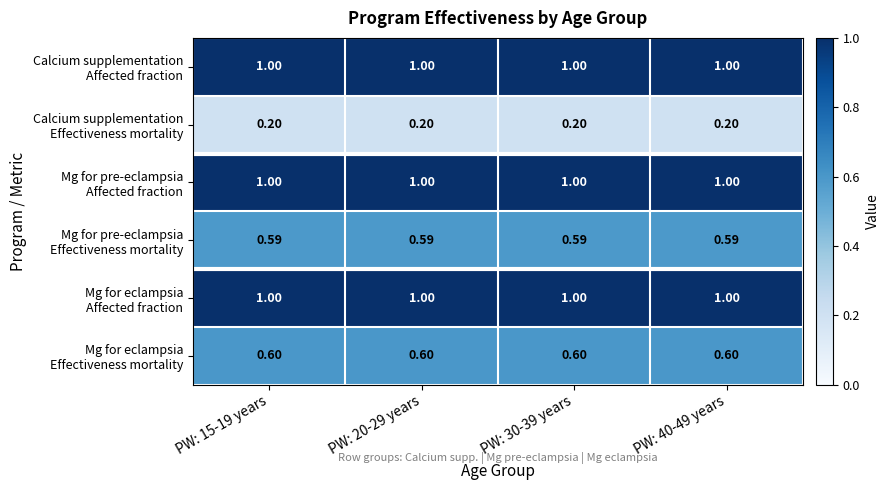

How many distinct data groups are displayed?

6